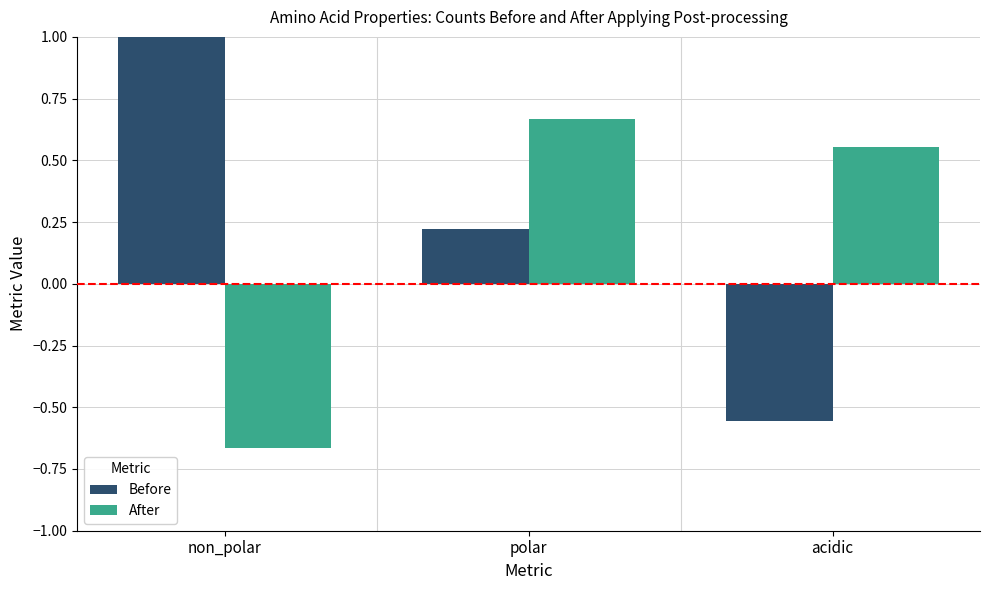

What is the approximate value of Before at non_polar?

1.0